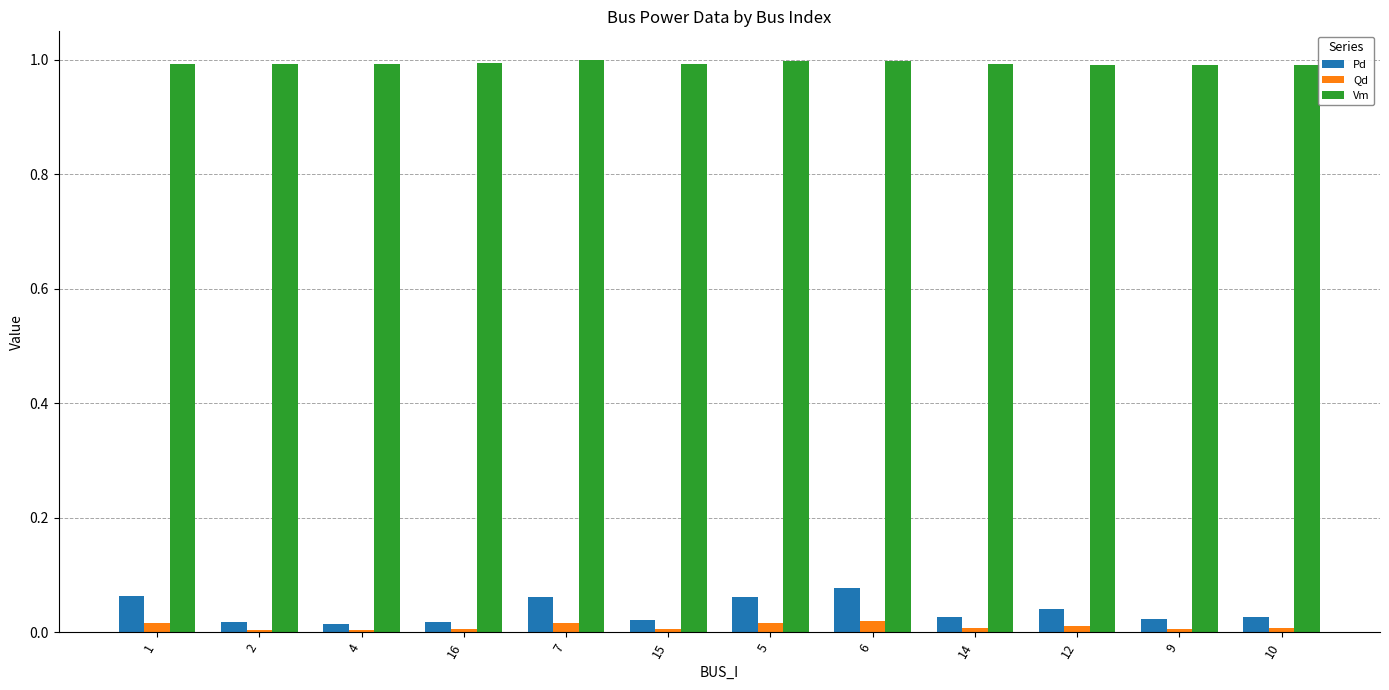

What is the total value across all series at 6?

1.1